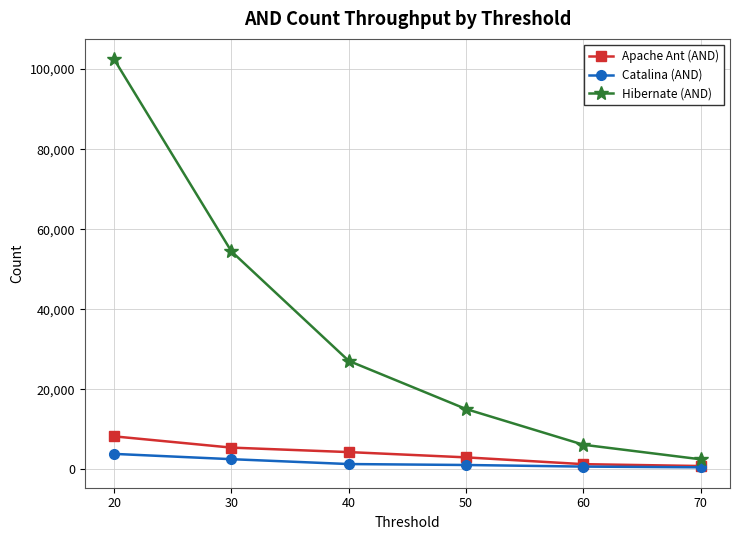

Is this an area chart (filled region under the line)?

No